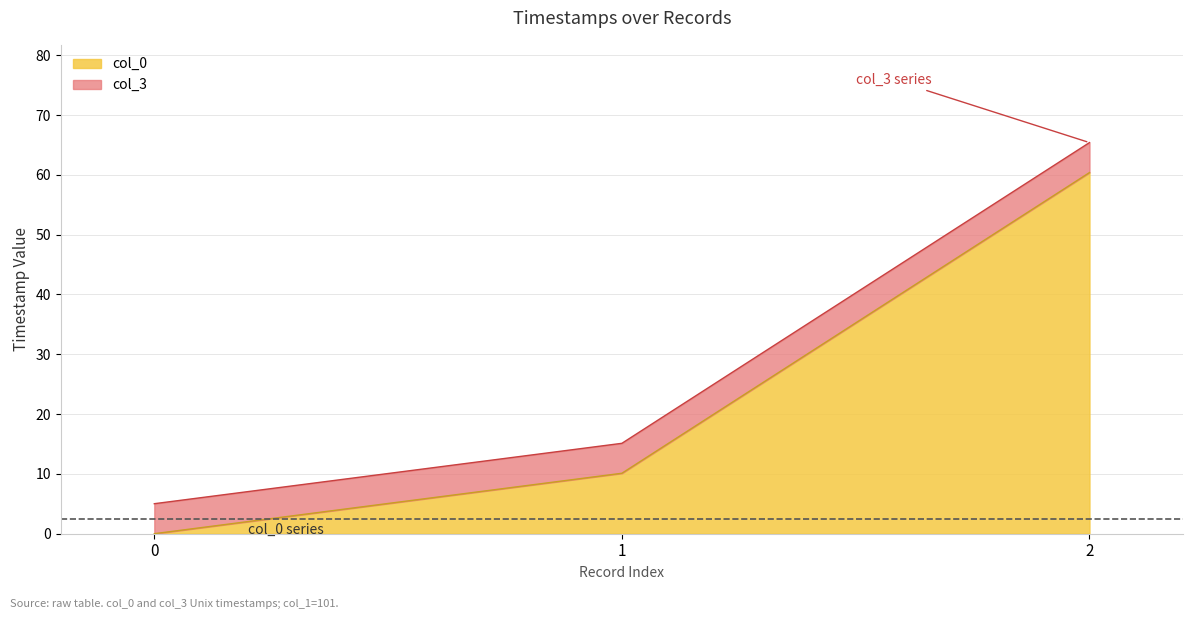

What value does the col_3 series have at 2?

65.4